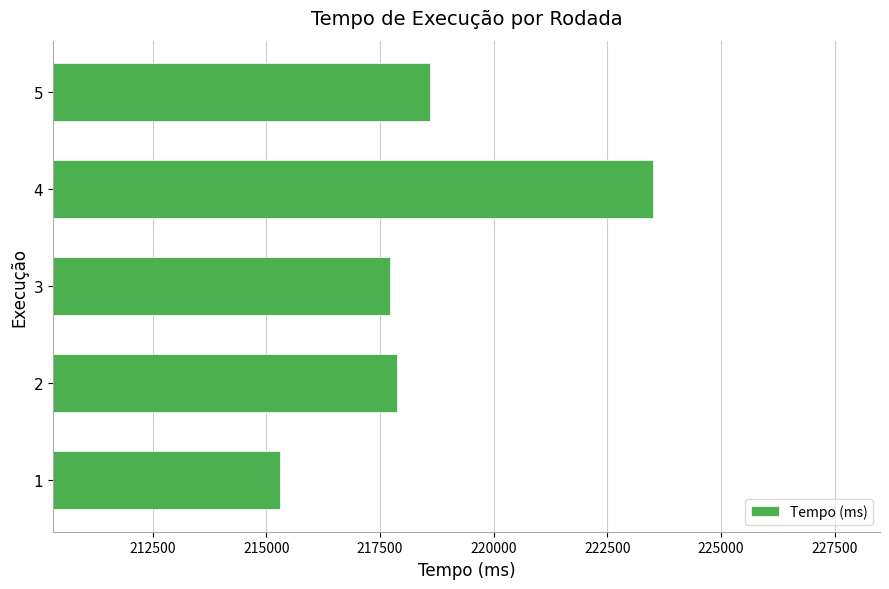

How many values exceed 217880?

3